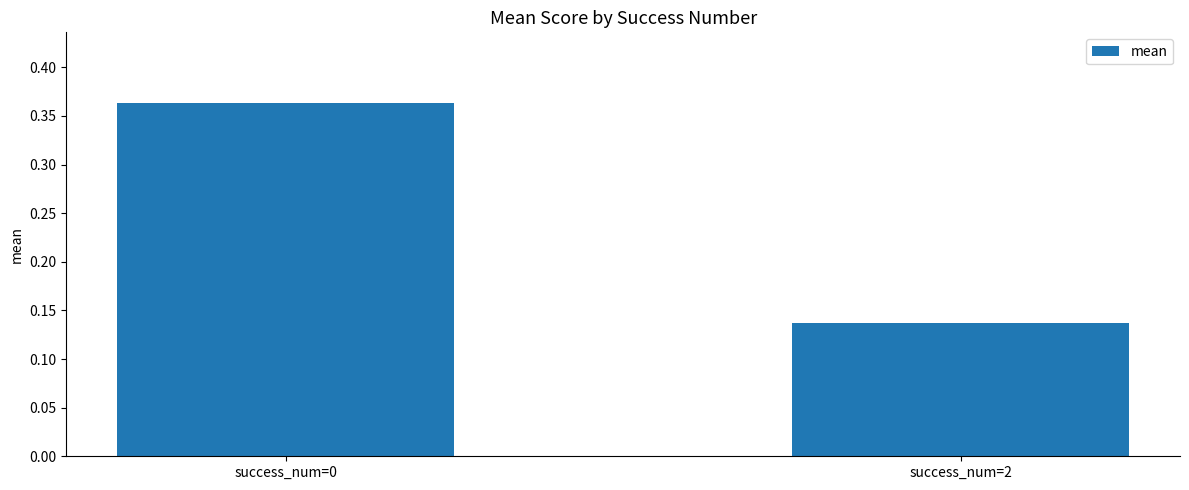

The value at success_num=2 is 0.2. True or false?

False